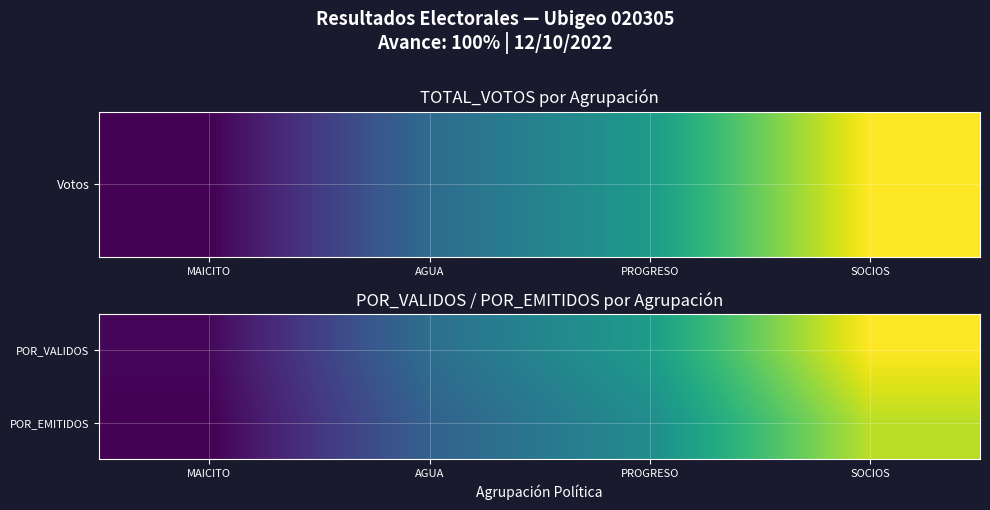

At how many categories does at least one series exceed 37?

1